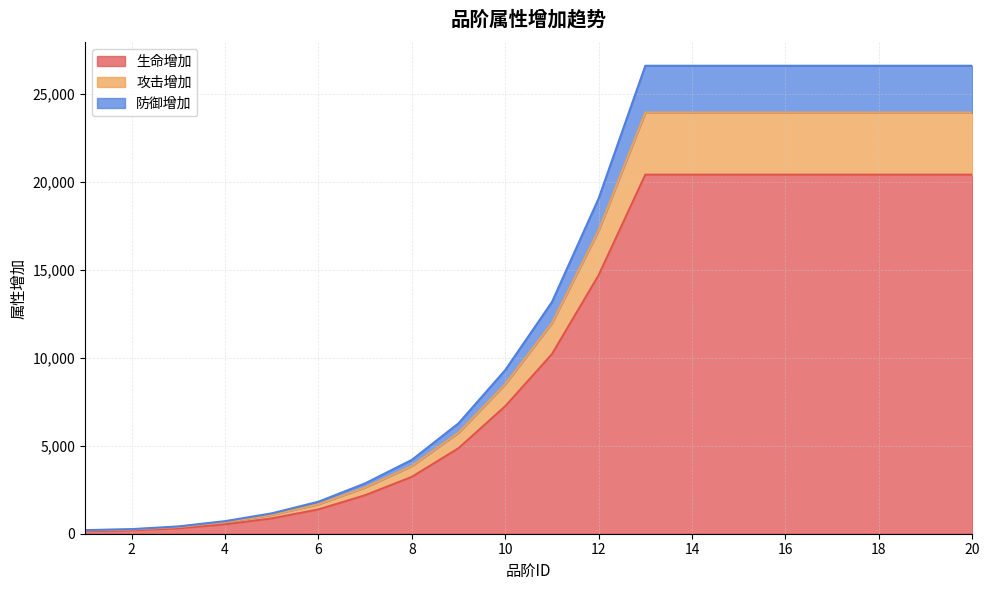

The value of 生命增加 at 20 is 20394. True or false?

True